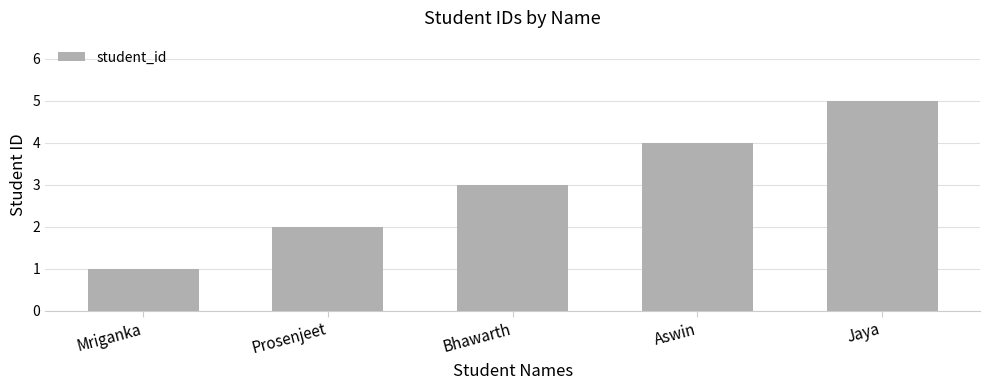

What is the approximate value at Bhawarth?

3